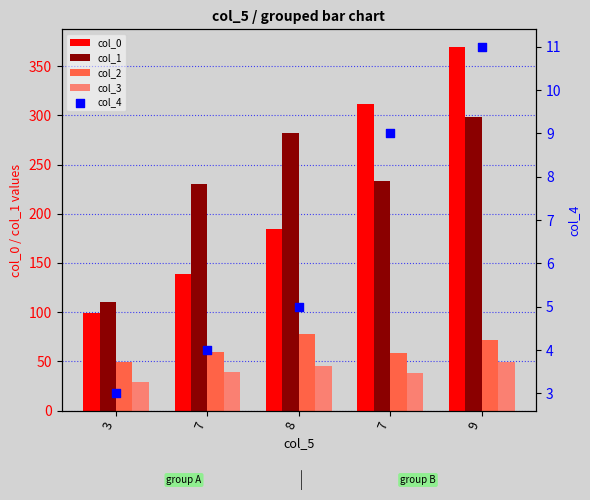

What is the total value across all series at 7?

472.6